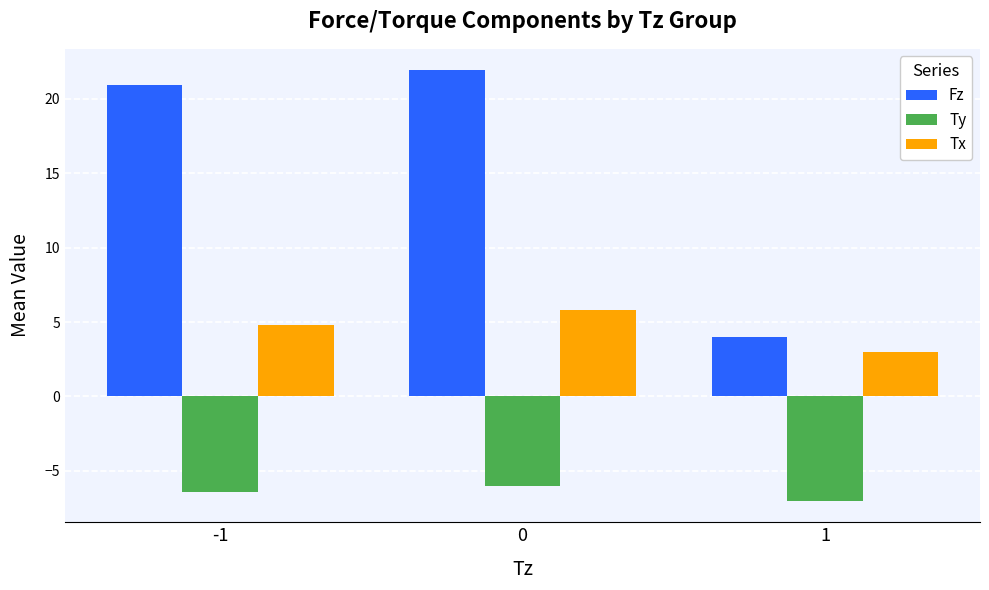

Which label corresponds to the smallest value in the chart?

1